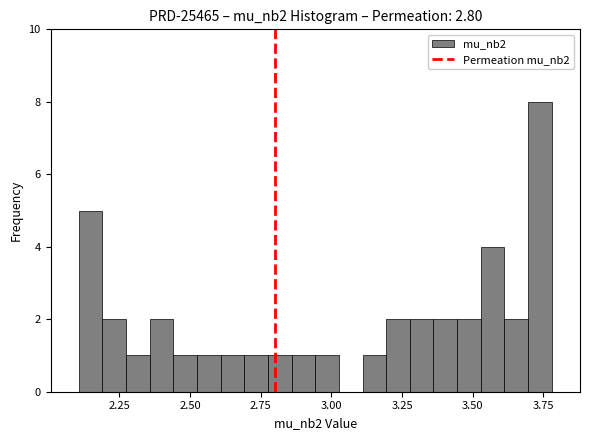

Around what value on the x-axis is the tallest bar? Give the approximate position of its centre, as read against the axis.

3.75